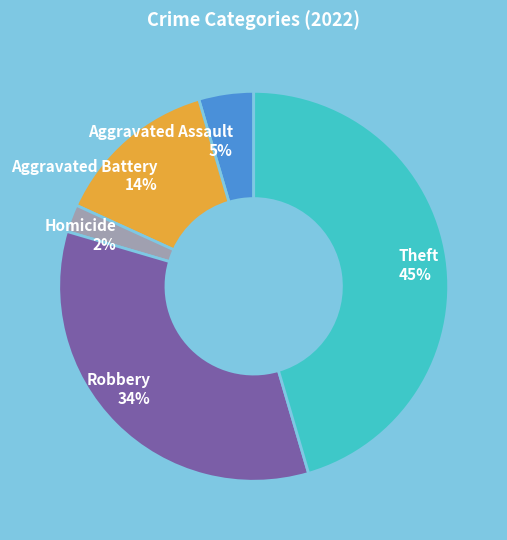

Is there any slice that represents more than half of the pie?

No